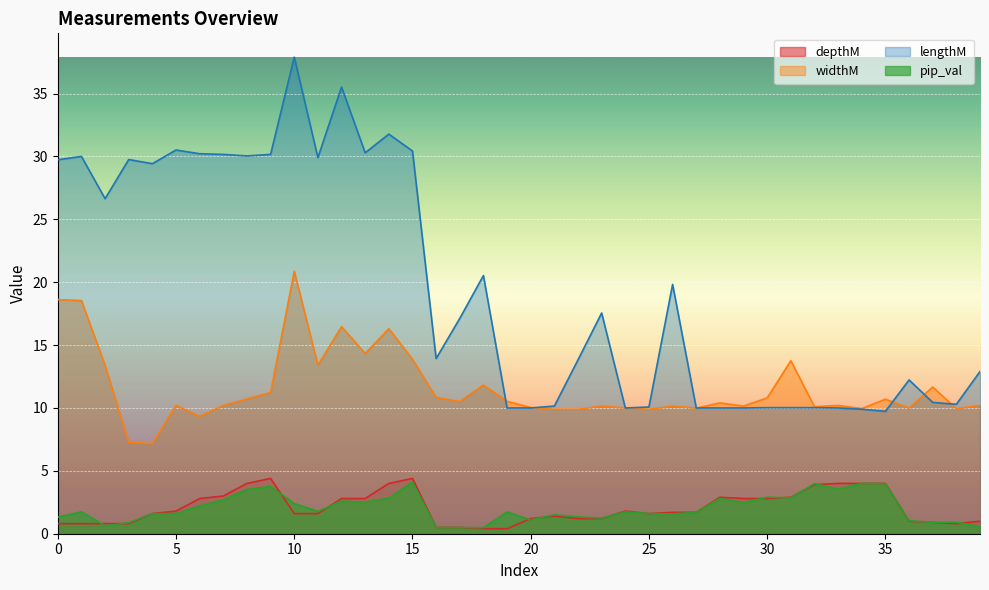

Which series has the largest range (max minus min)?

lengthM